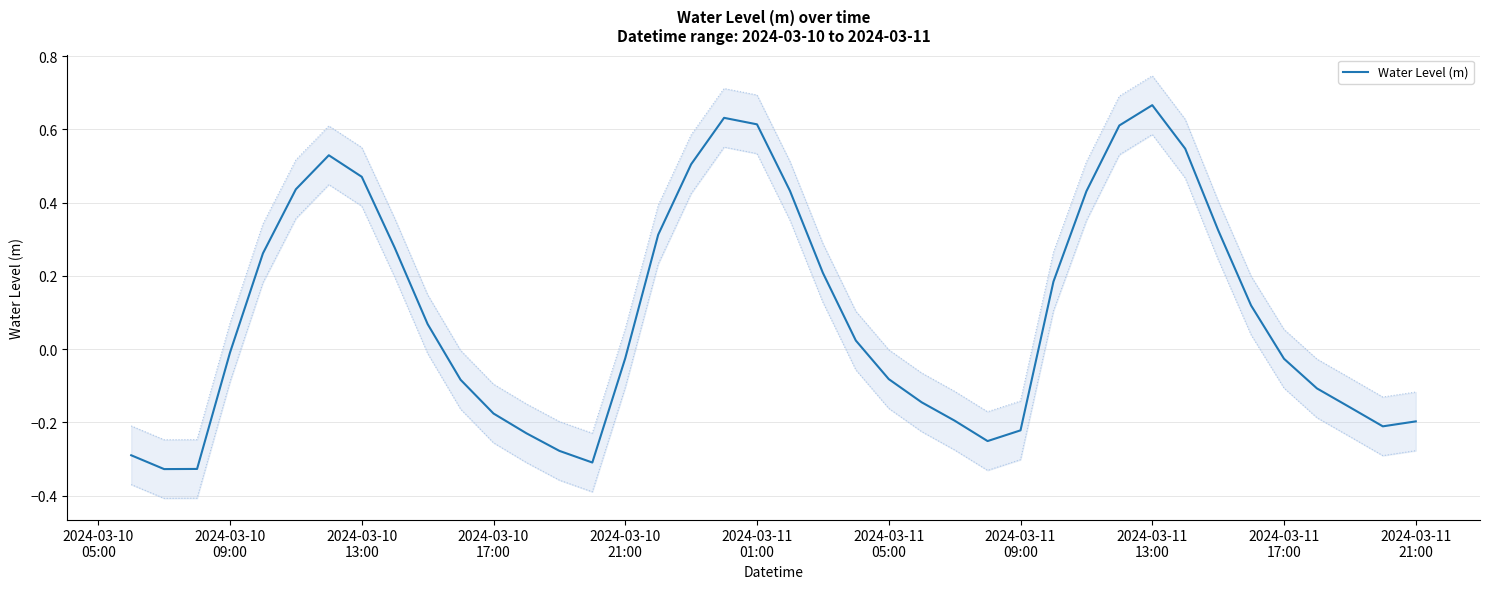

The value at 30 is 0.3. True or false?

False